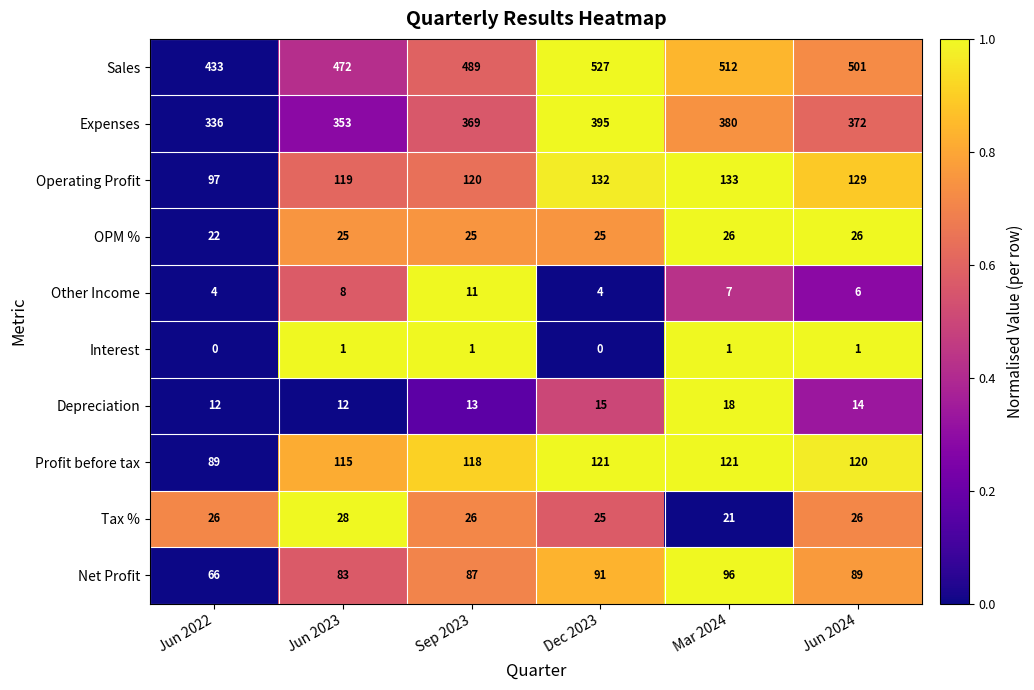

At how many categories does at least one series exceed 0?

6